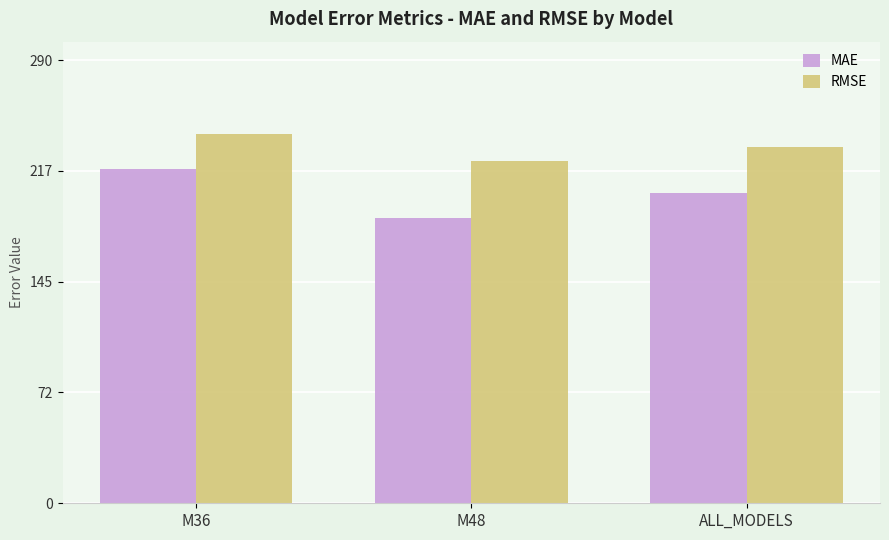

At which category is the sum across all series the highest?

M36